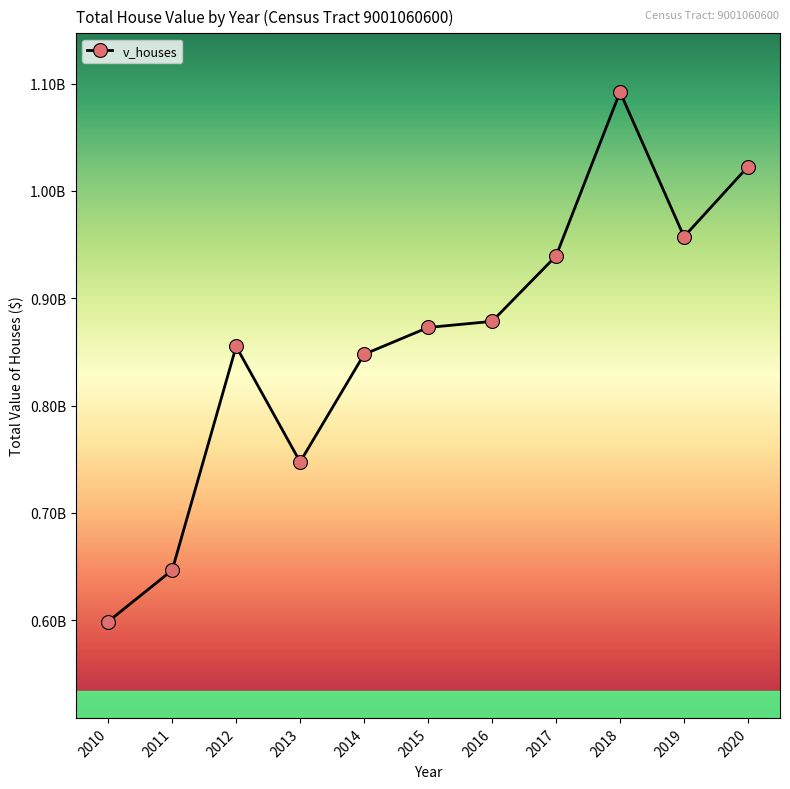

How many points are lower than both their immediate neighbors (excluding endpoints)?

2